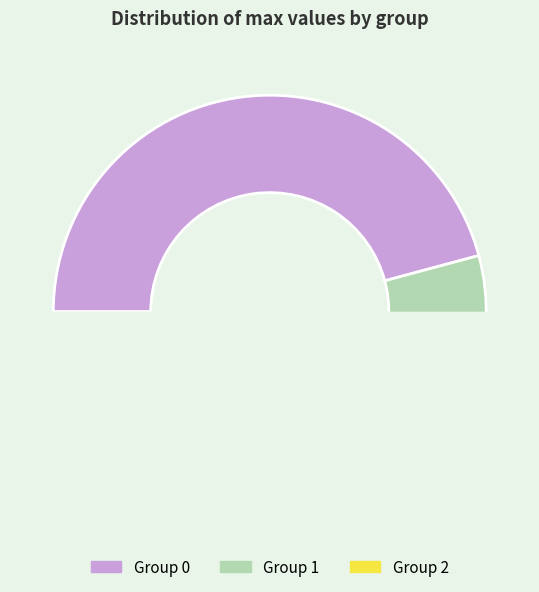

Count the number of slices in the pie.

3